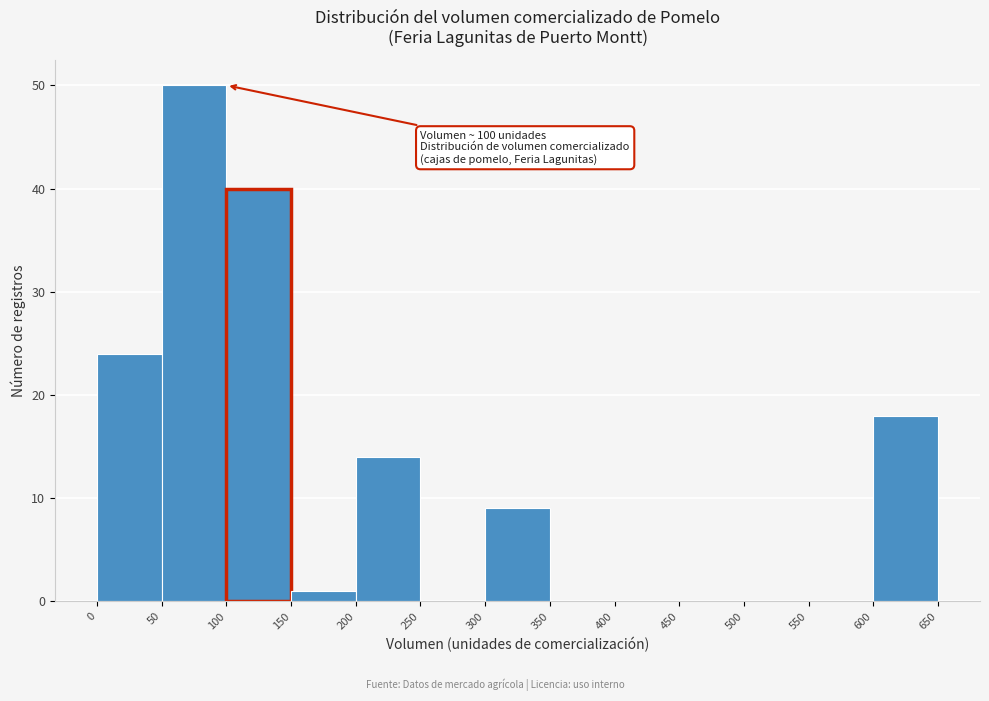

Over which range of the x-axis is the bar tallest?

50 to 100